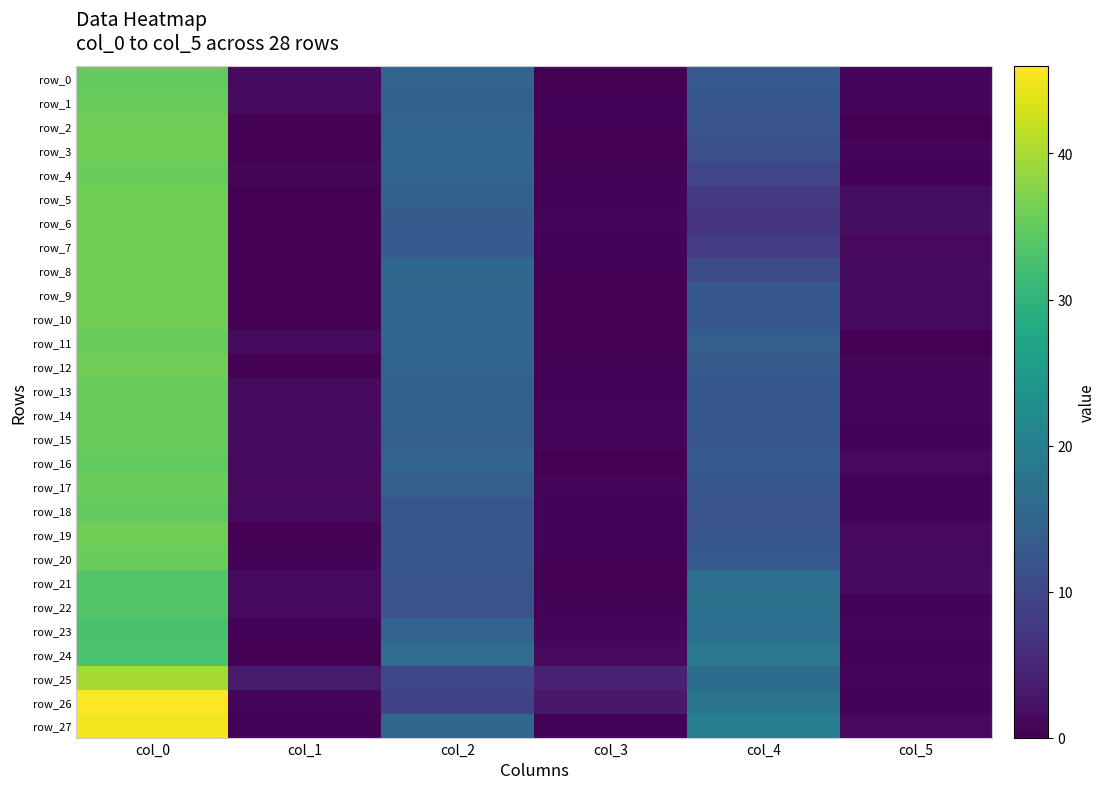

List the series in order of their peak value, highest first.

row_26, row_27, row_25, row_2, row_3, row_5, row_6, row_7, row_8, row_9, row_10, row_12, row_19, row_20, row_4, row_17, row_1, row_11, row_13, row_14, row_15, row_0, row_16, row_18, row_21, row_22, row_24, row_23